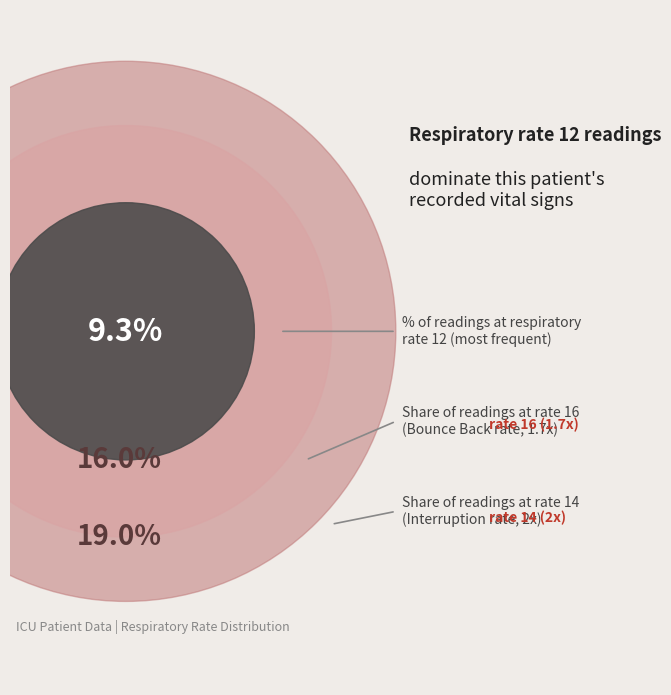

Which series changed the most between Respiratory rate 12 and Respiratory rate 14?

inner